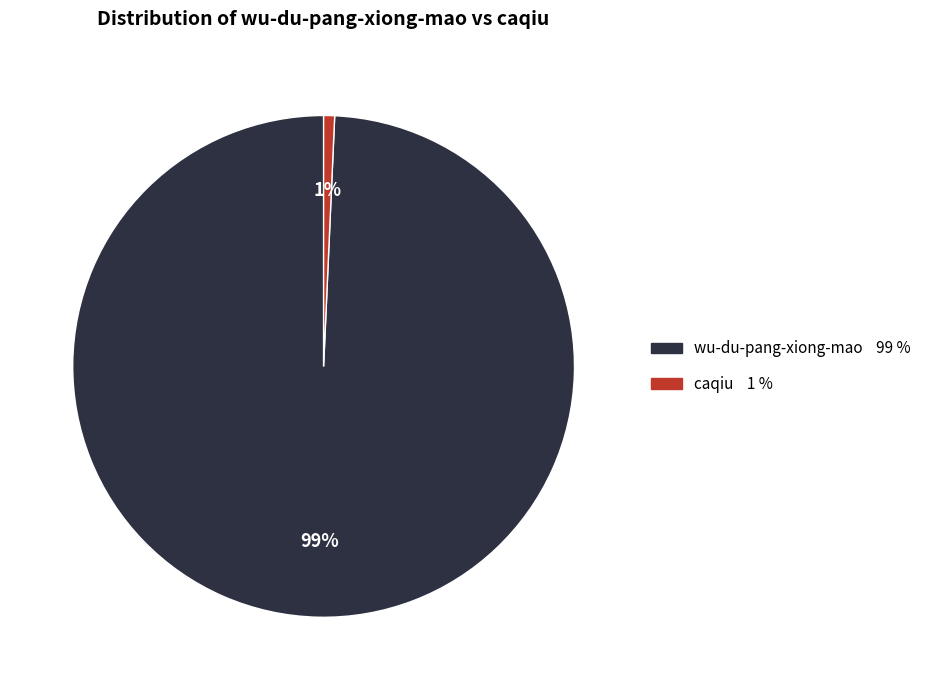

What percentage is the caqiu slice, to the nearest percent?

1%